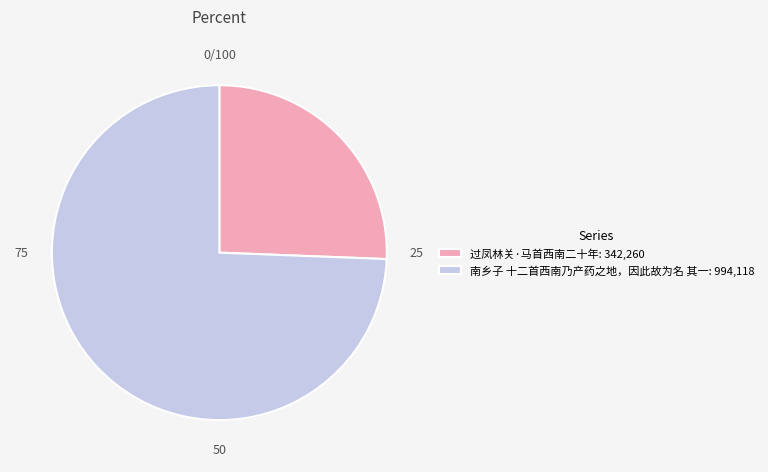

Which category has the smallest portion of the pie?

过凤林关·马首西南二十年